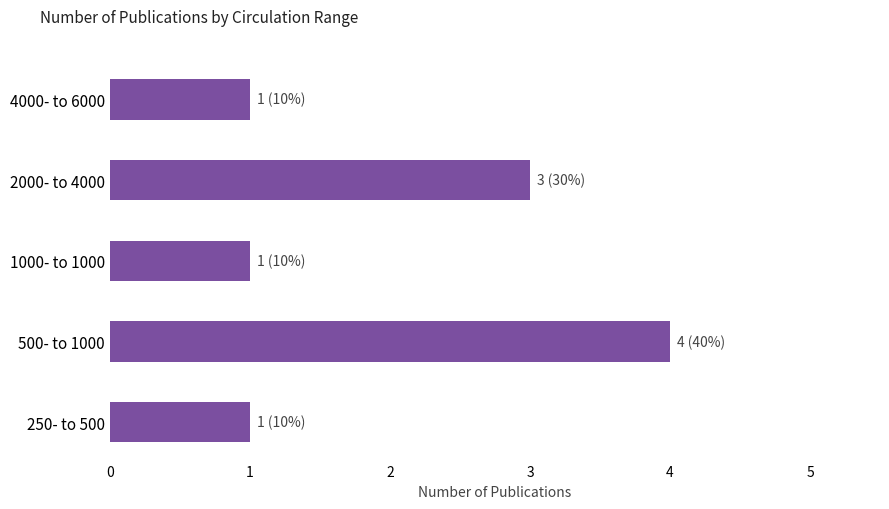

True or false: the data shows 1 at 1000- to 1000.

True